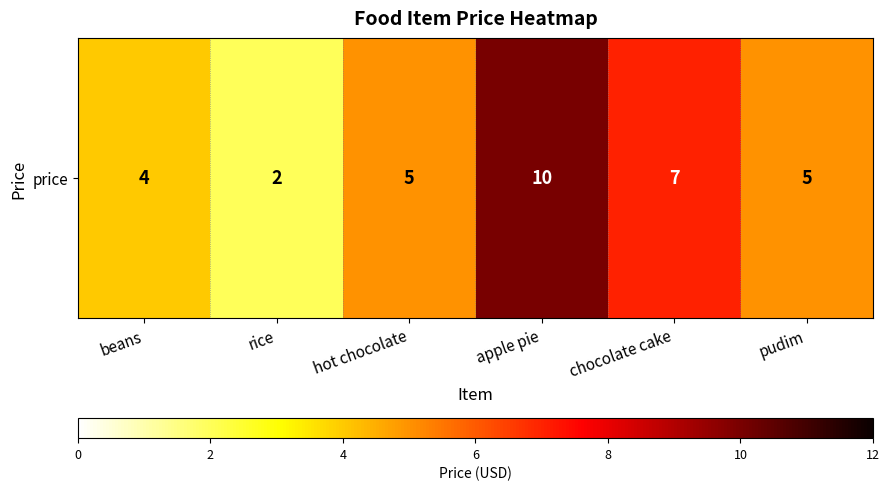

What is the average value?

6